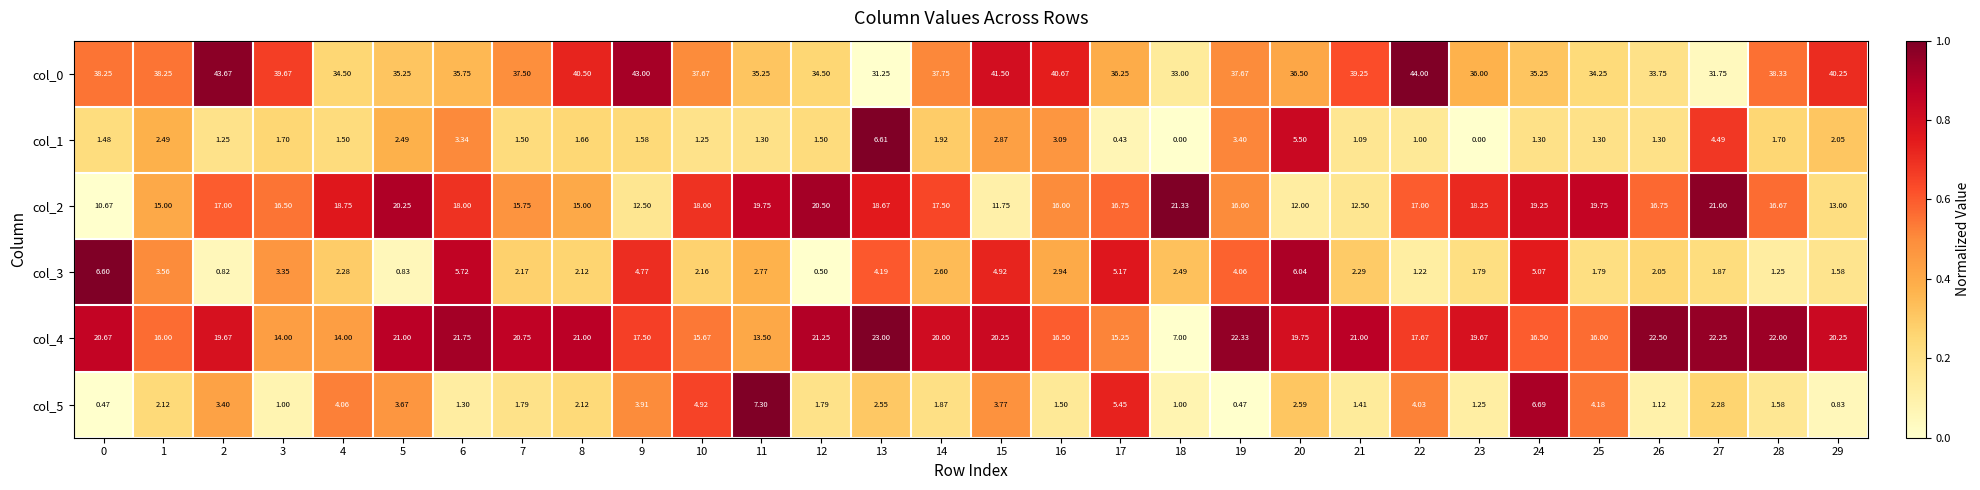

At which category is the sum across all series the highest?

13